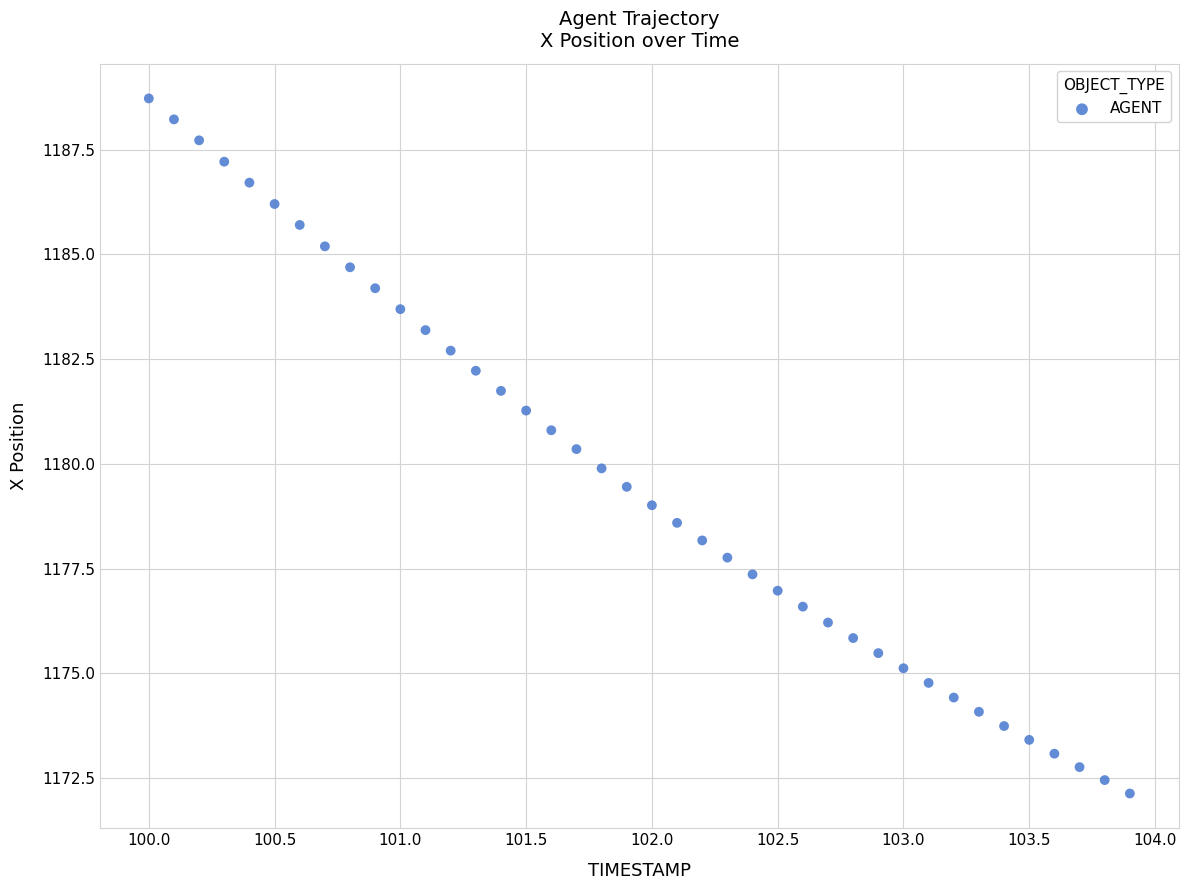

What is the range of X values (max minus min)?

3.9